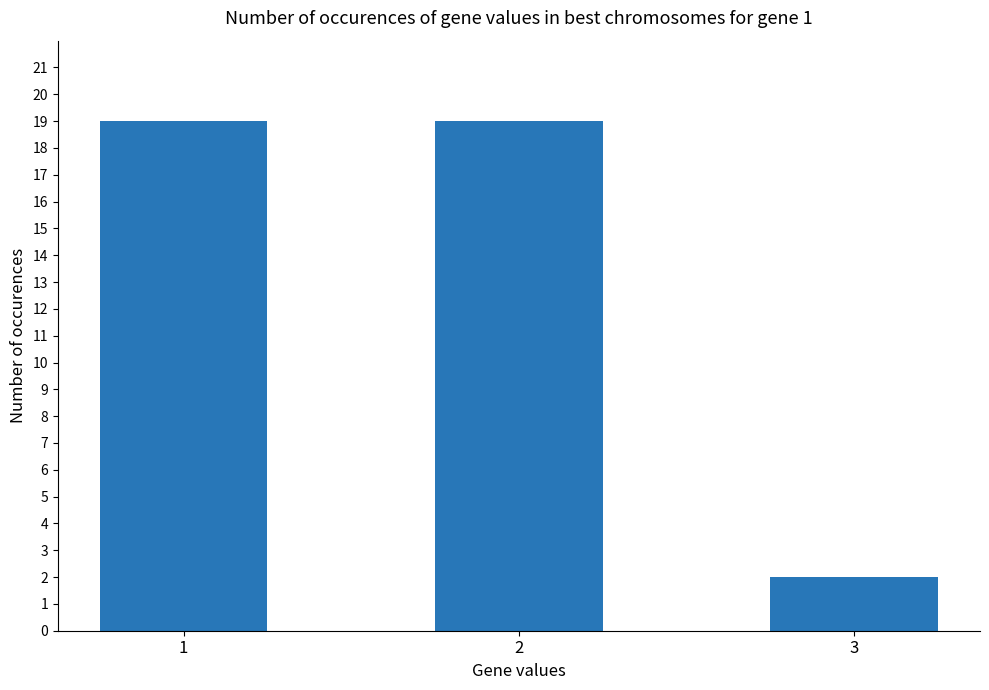

At which label is the value closest to 10?

3